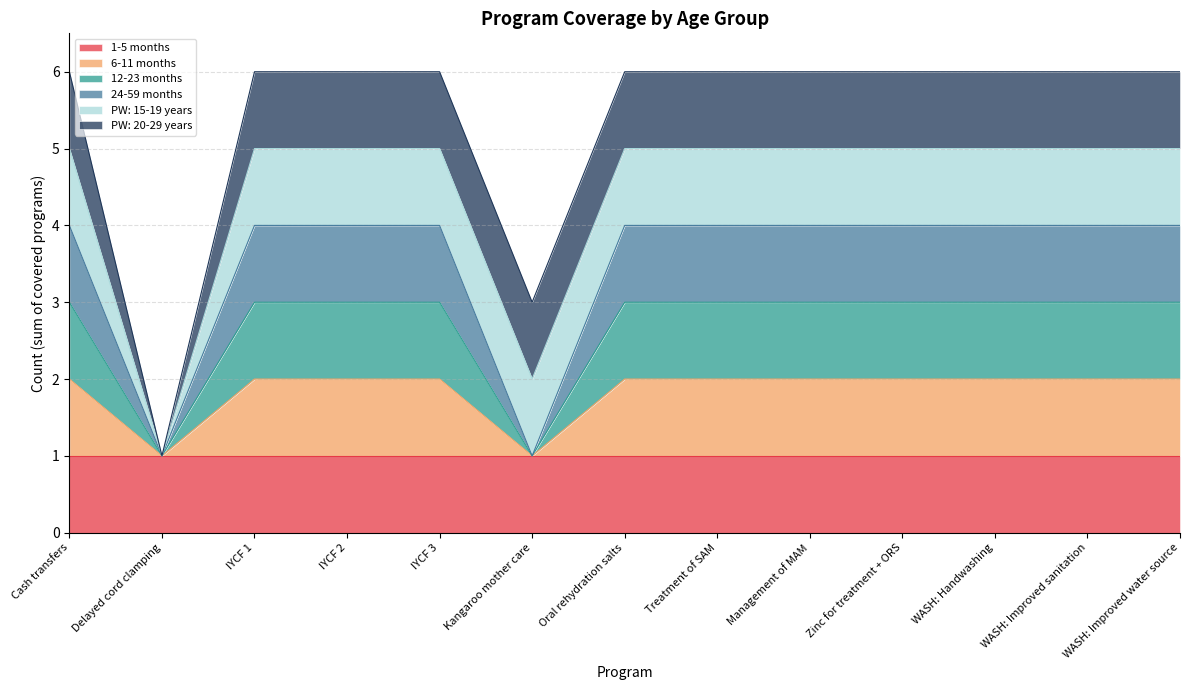

How many lines are shown in the chart?

6